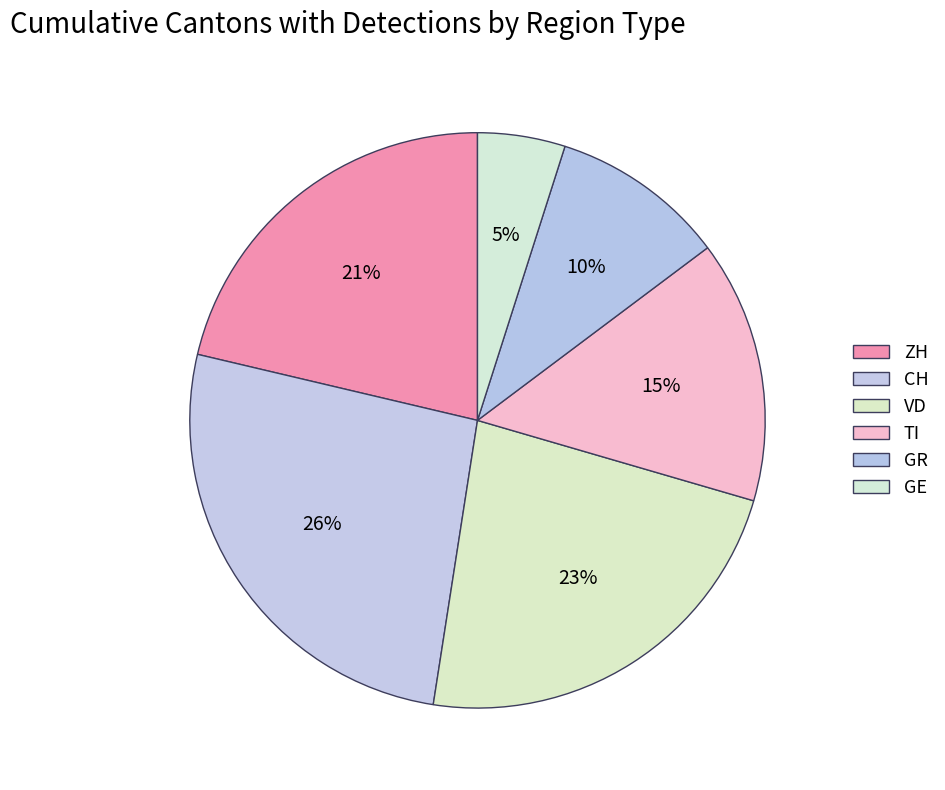

How many segments does this pie chart have?

6